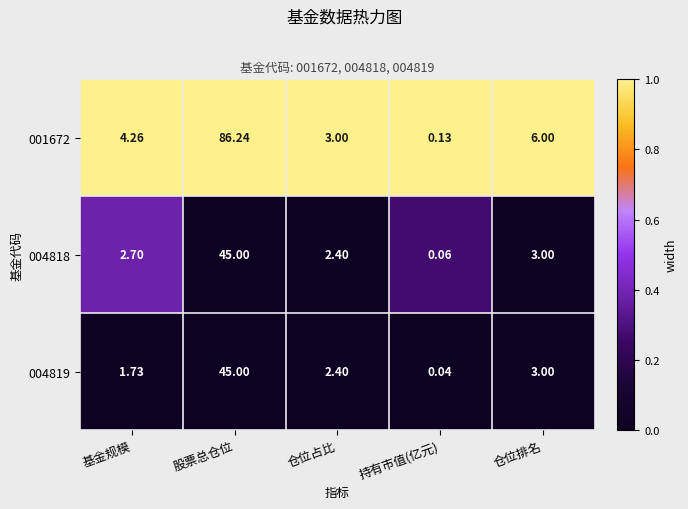

At how many categories does at least one series exceed 0?

5